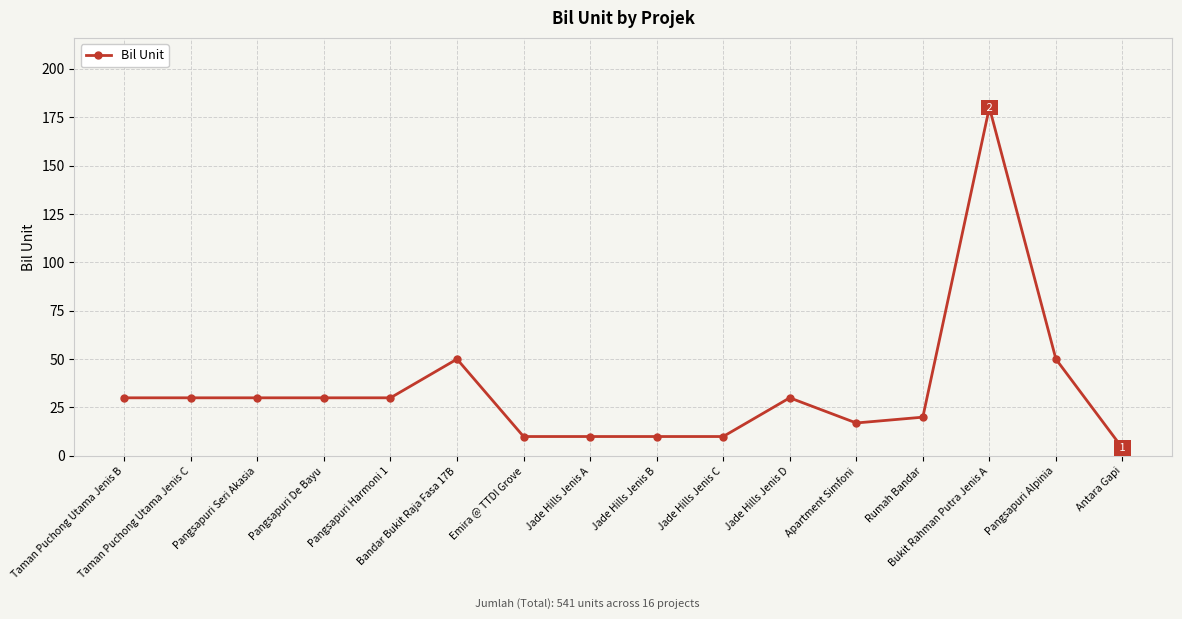

Approximately how many times larger is the value at Apartment Simfoni compared to Pangsapuri Alpinia?

0.3